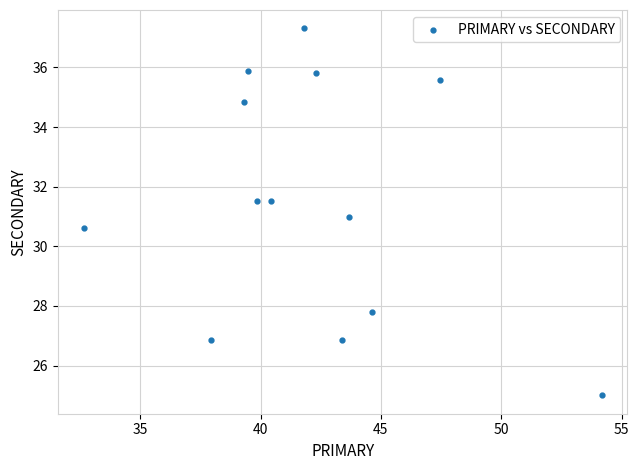

What is the range of Y values (max minus min)?

12.3